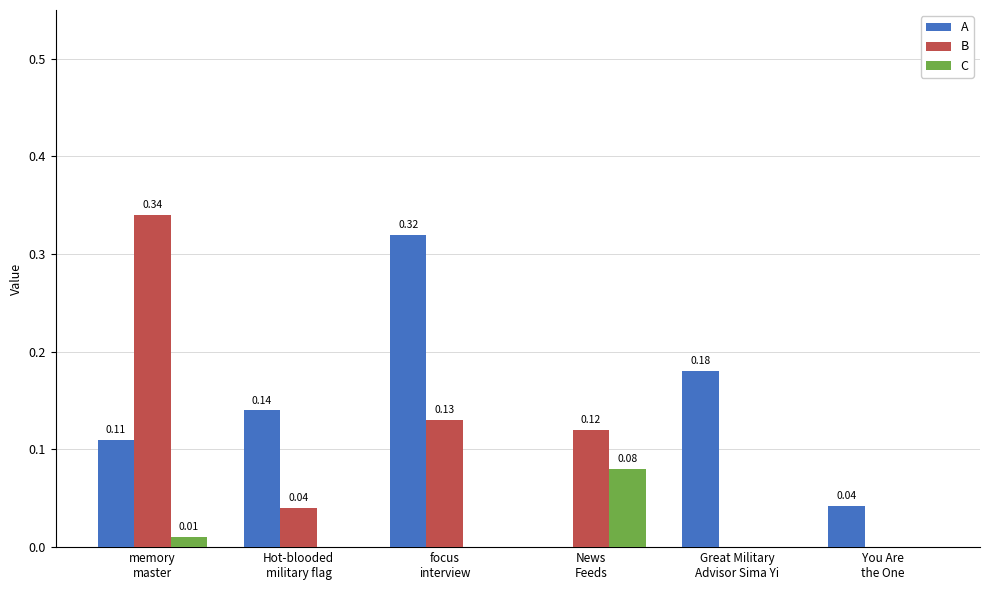

Count the number of data series in this chart.

3